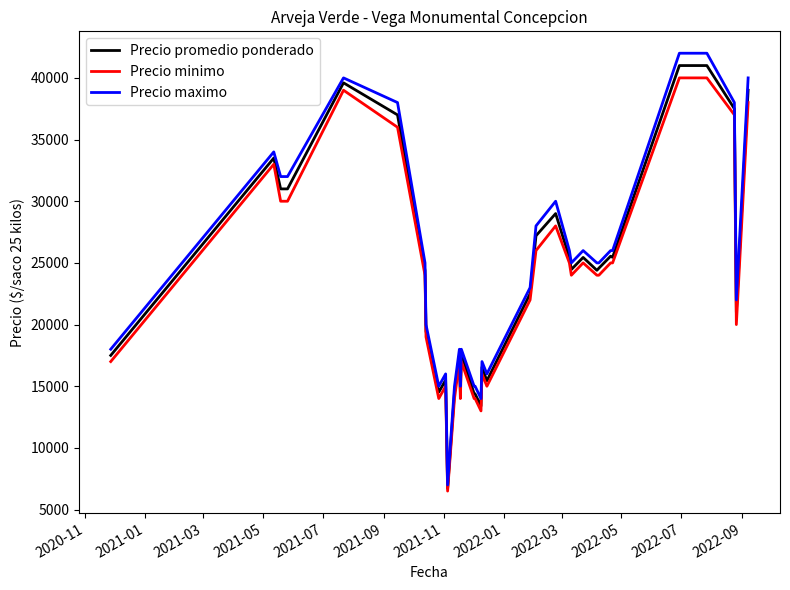

What is the minimum value for Precio promedio ponderado?

6714